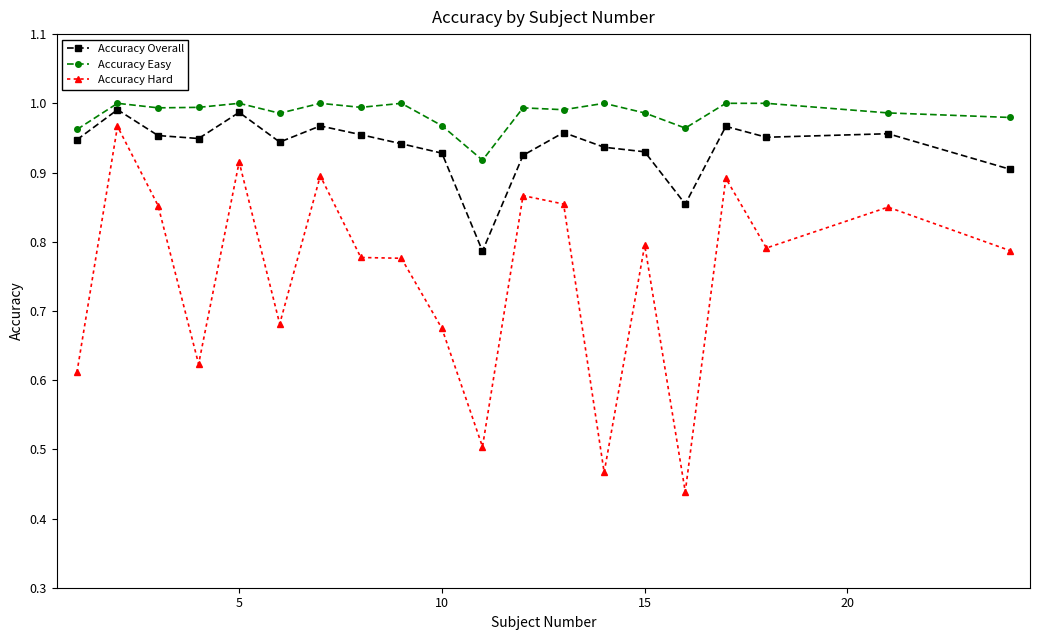

True or false: Accuracy Hard and Accuracy Easy intersect in this chart.

False